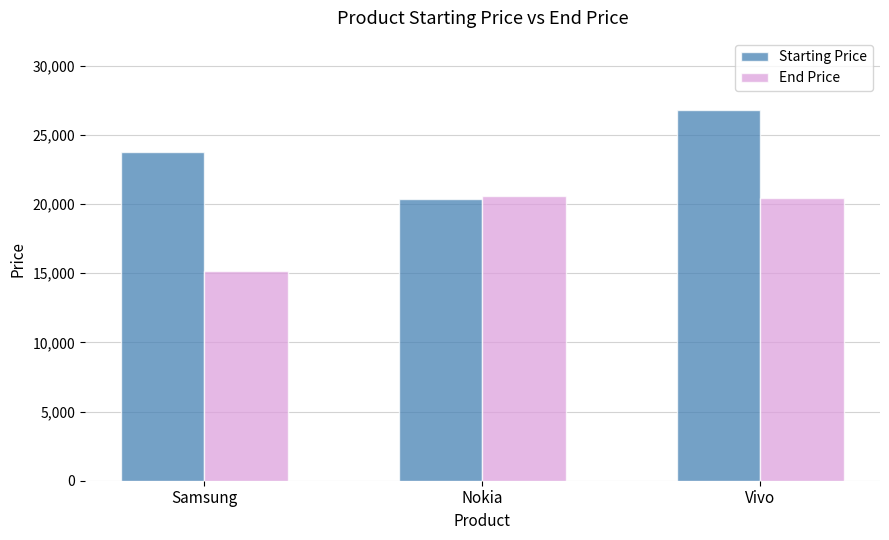

What is the label of the 1st bar from the left?

Samsung